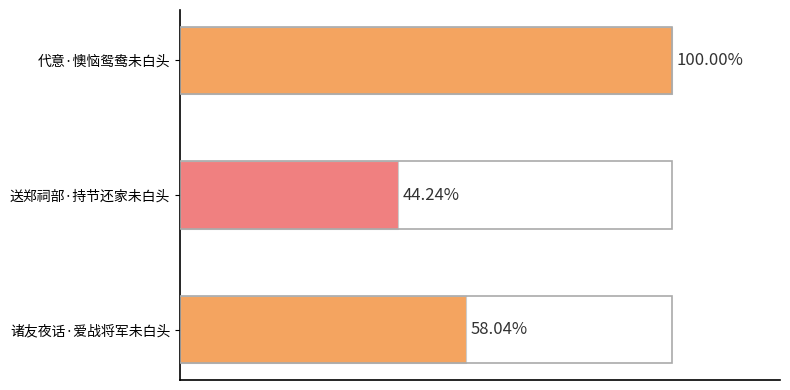

Where does the data first go above 221769?

代意·懊恼鸳鸯未白头